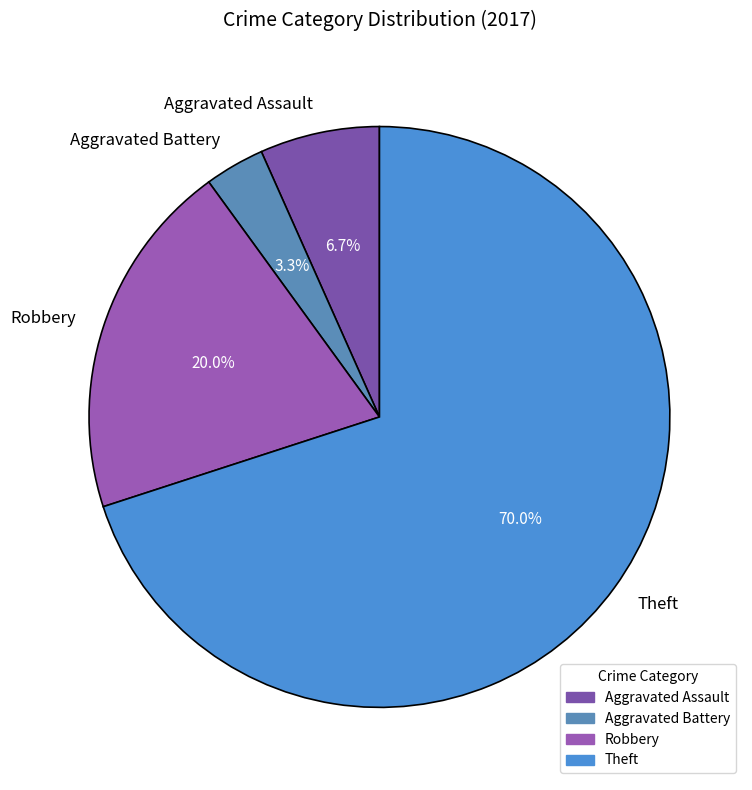

Is it true that Robbery is 20% of the pie?

True